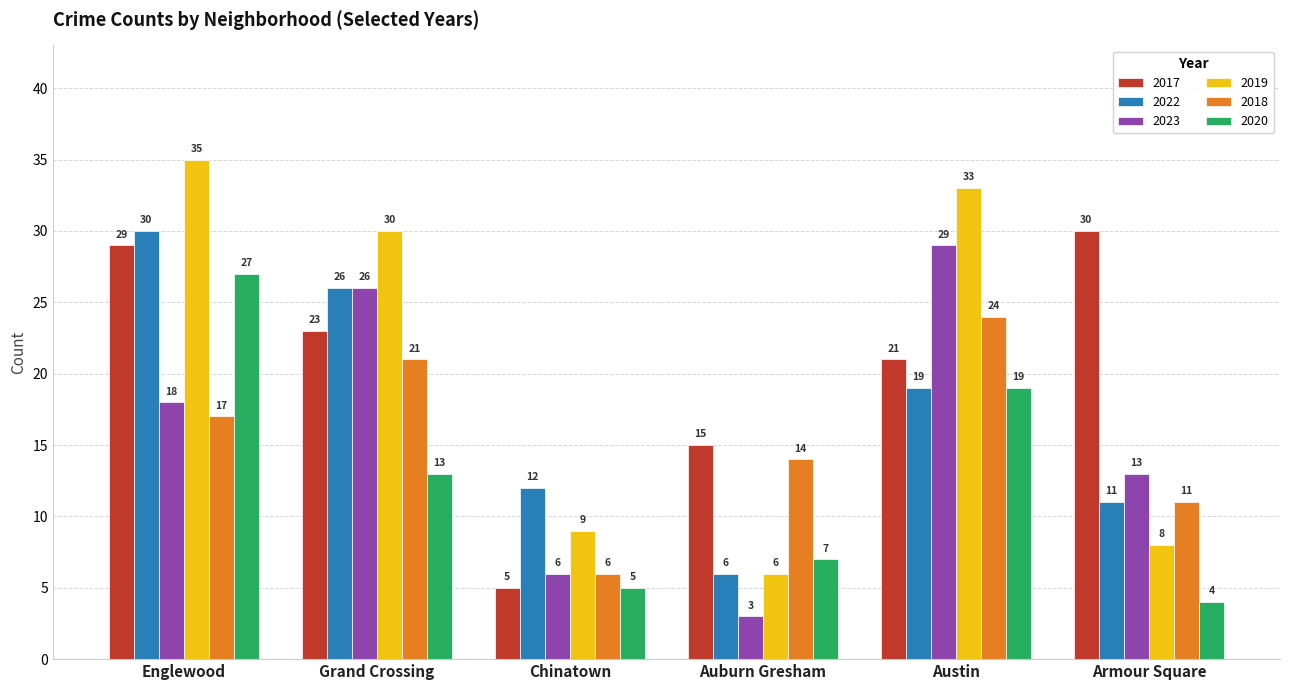

What is the value of the 2019 bar at the 1st from the left?

35